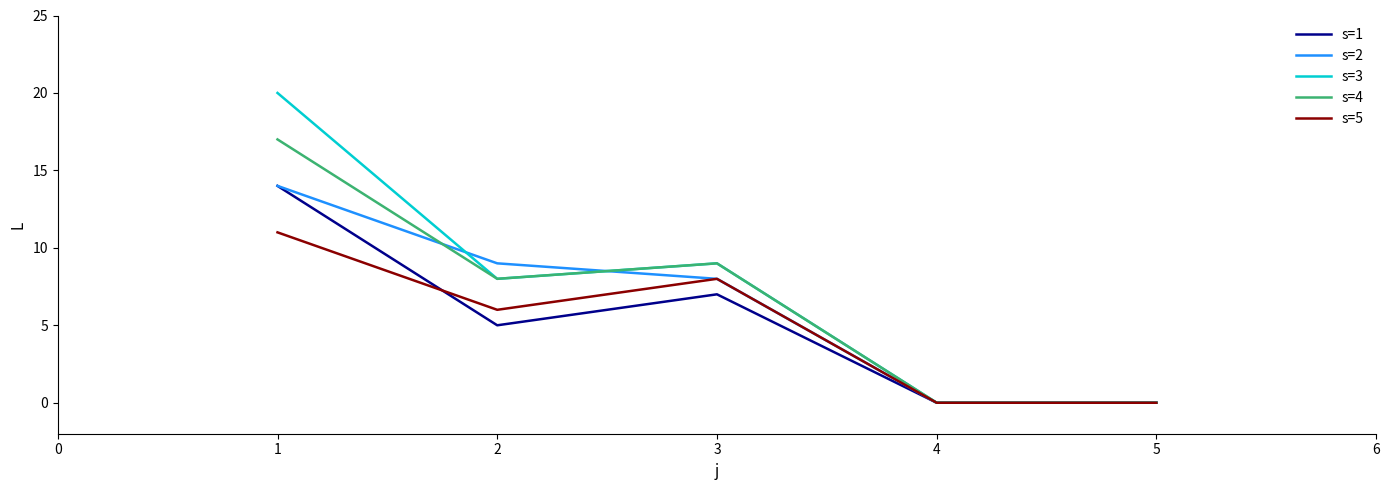

Which series has the widest spread of values?

s=3